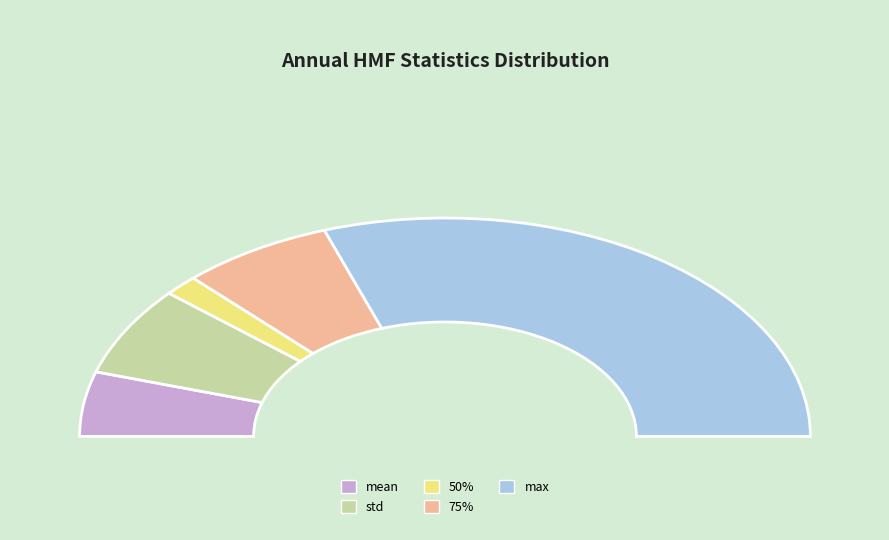

Which category accounts for the majority?

max